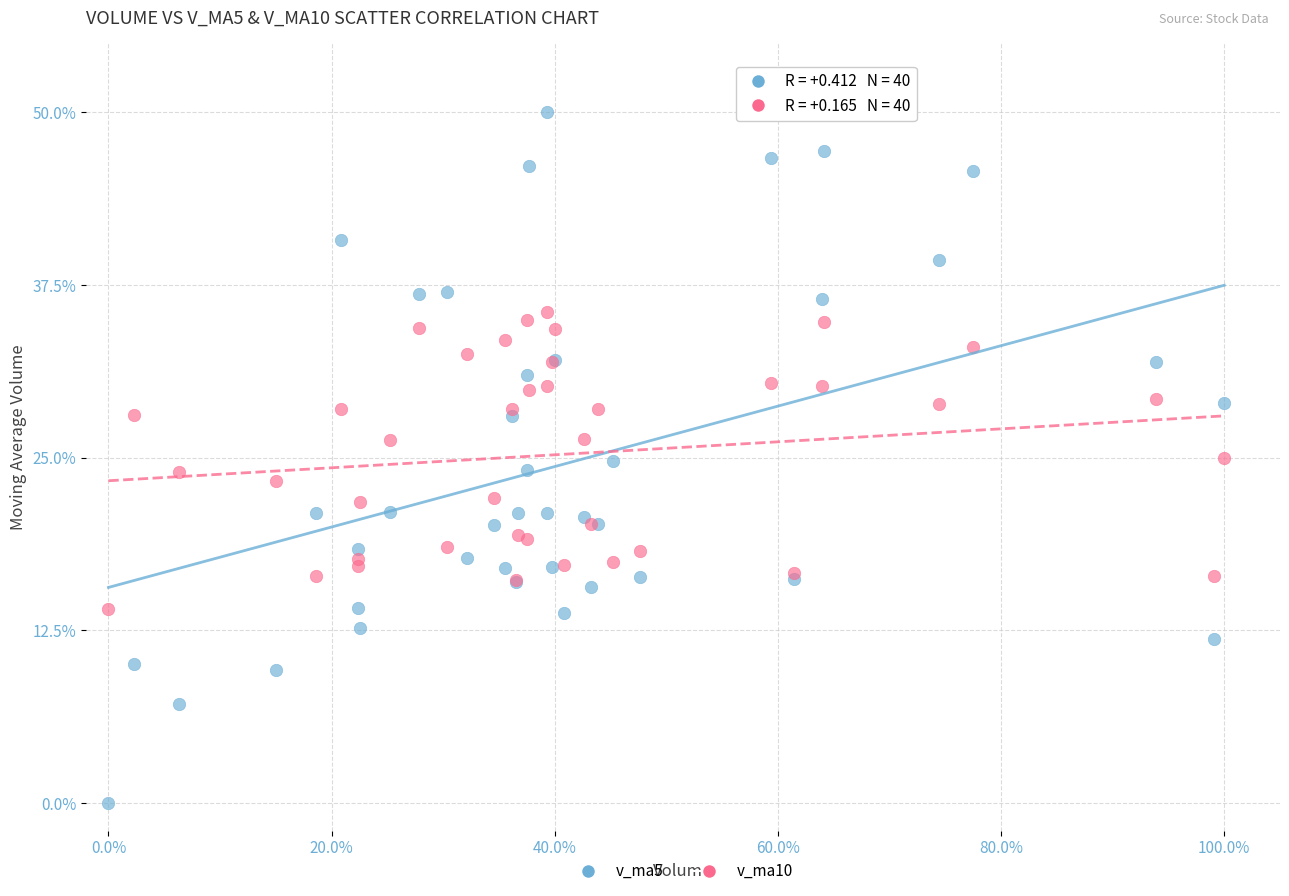

Which series has the widest spread of Y values?

v_ma5